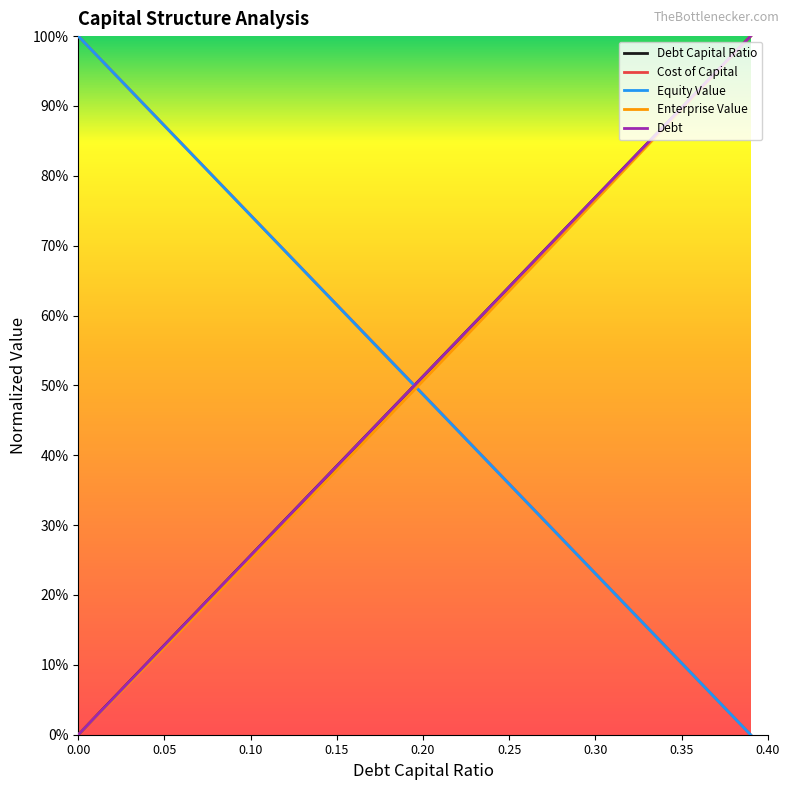

Does the chart display data point markers on the line(s)?

No